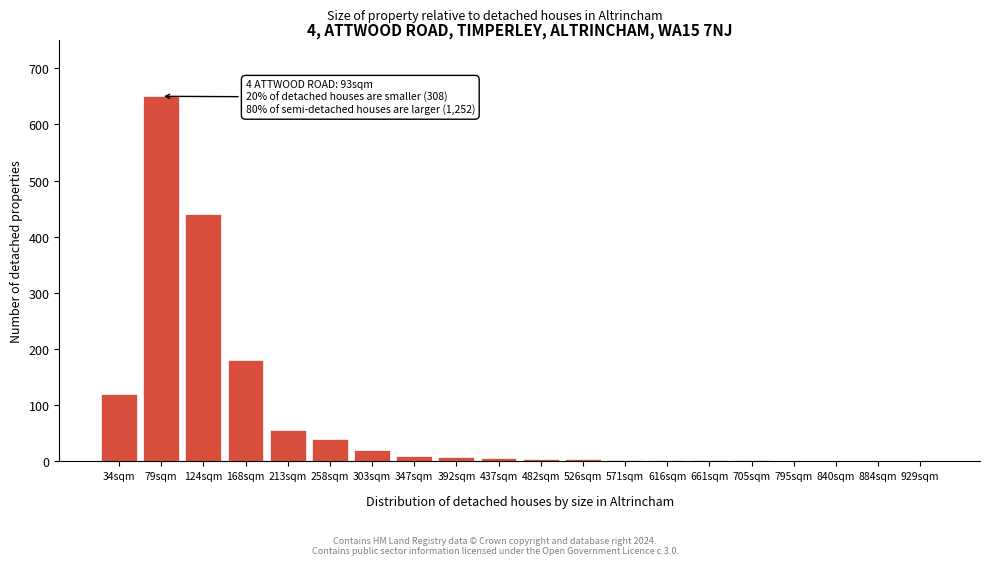

What is the change in value from 168sqm to 213sqm?

-125